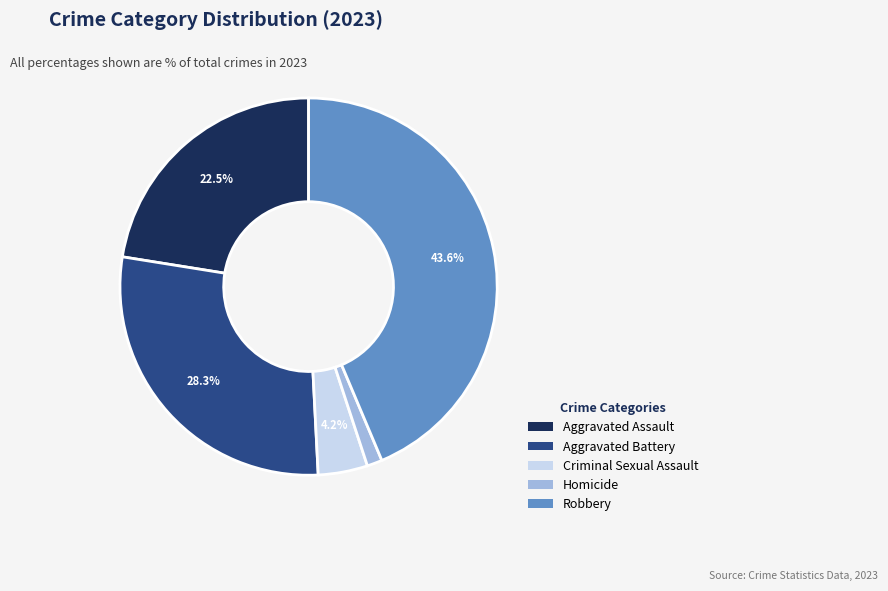

Which category has the biggest portion of the pie?

Robbery